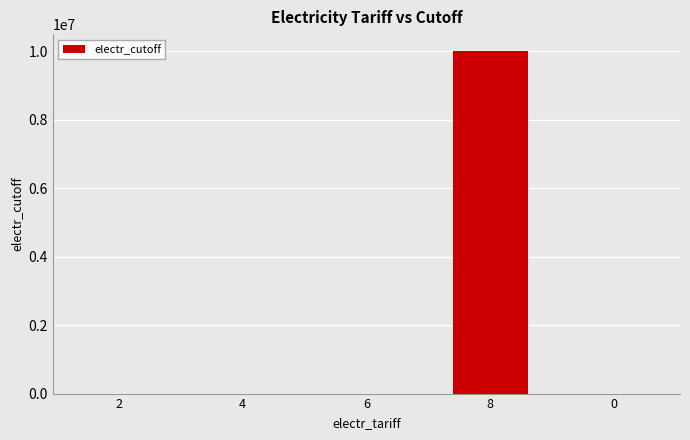

What is the greatest value displayed?

10000000